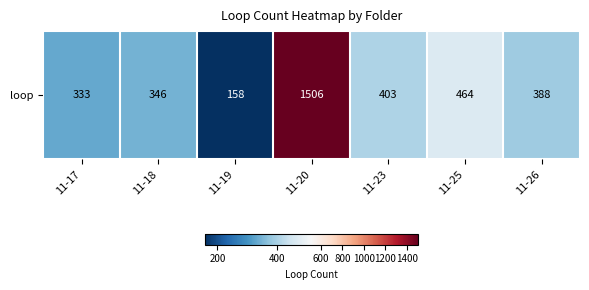

Count the number of values greater than 388.

3